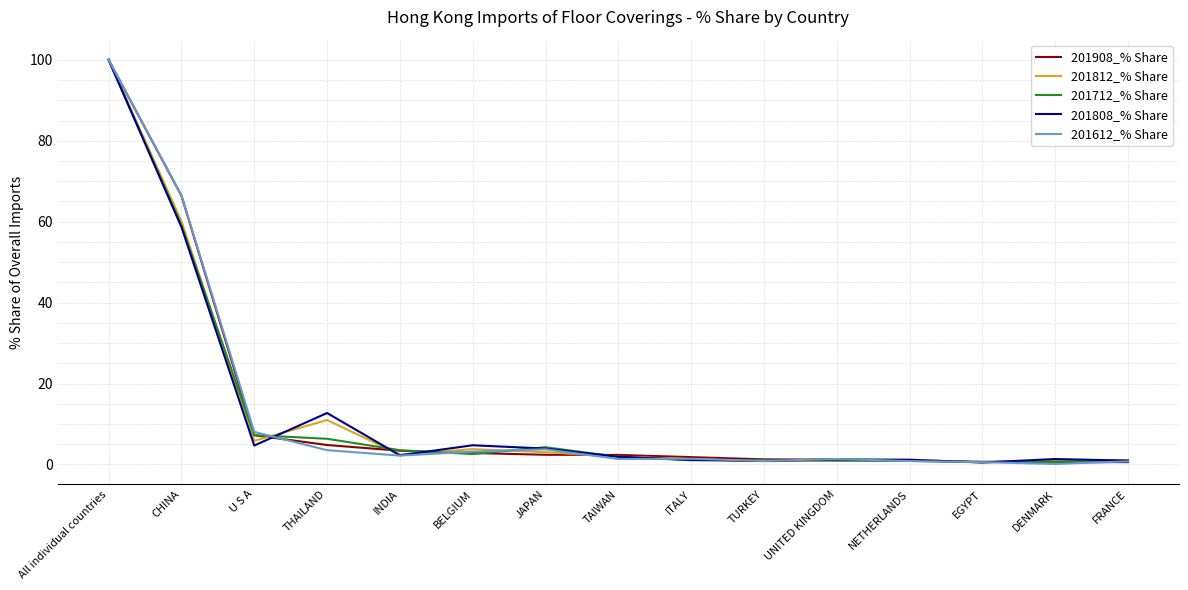

What is the spread (max minus min) of values at BELGIUM?

2.2